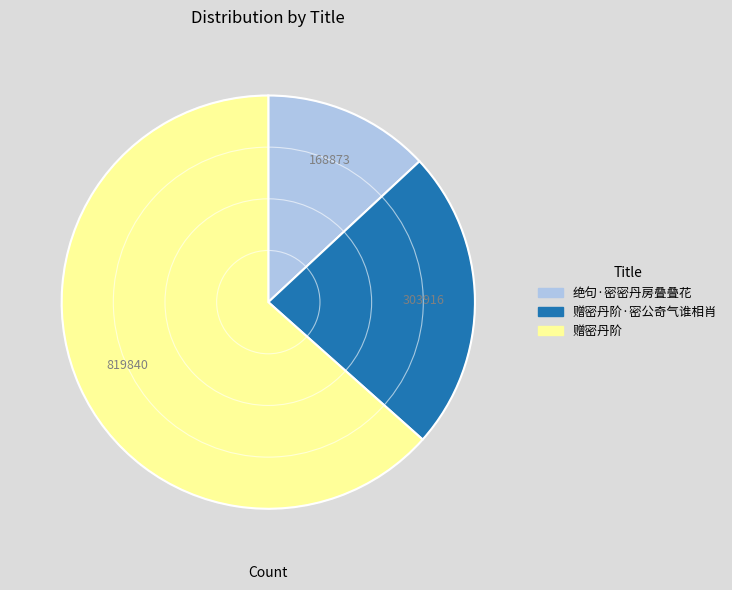

How many segments does this pie chart have?

3